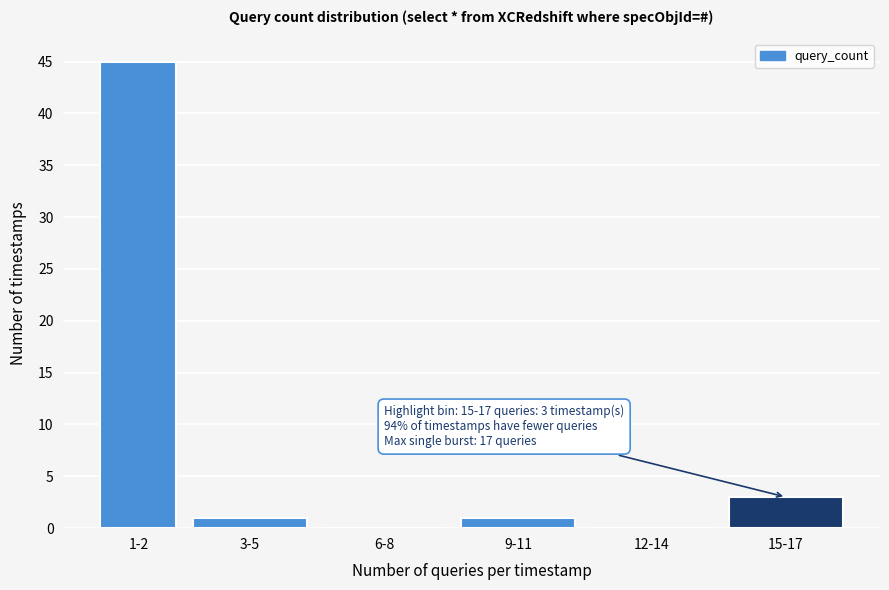

Reading left to right, transcribe all the data shown in this chart.

1-2=45	3-5=1	6-8=0	9-11=1	12-14=0	15-17=3